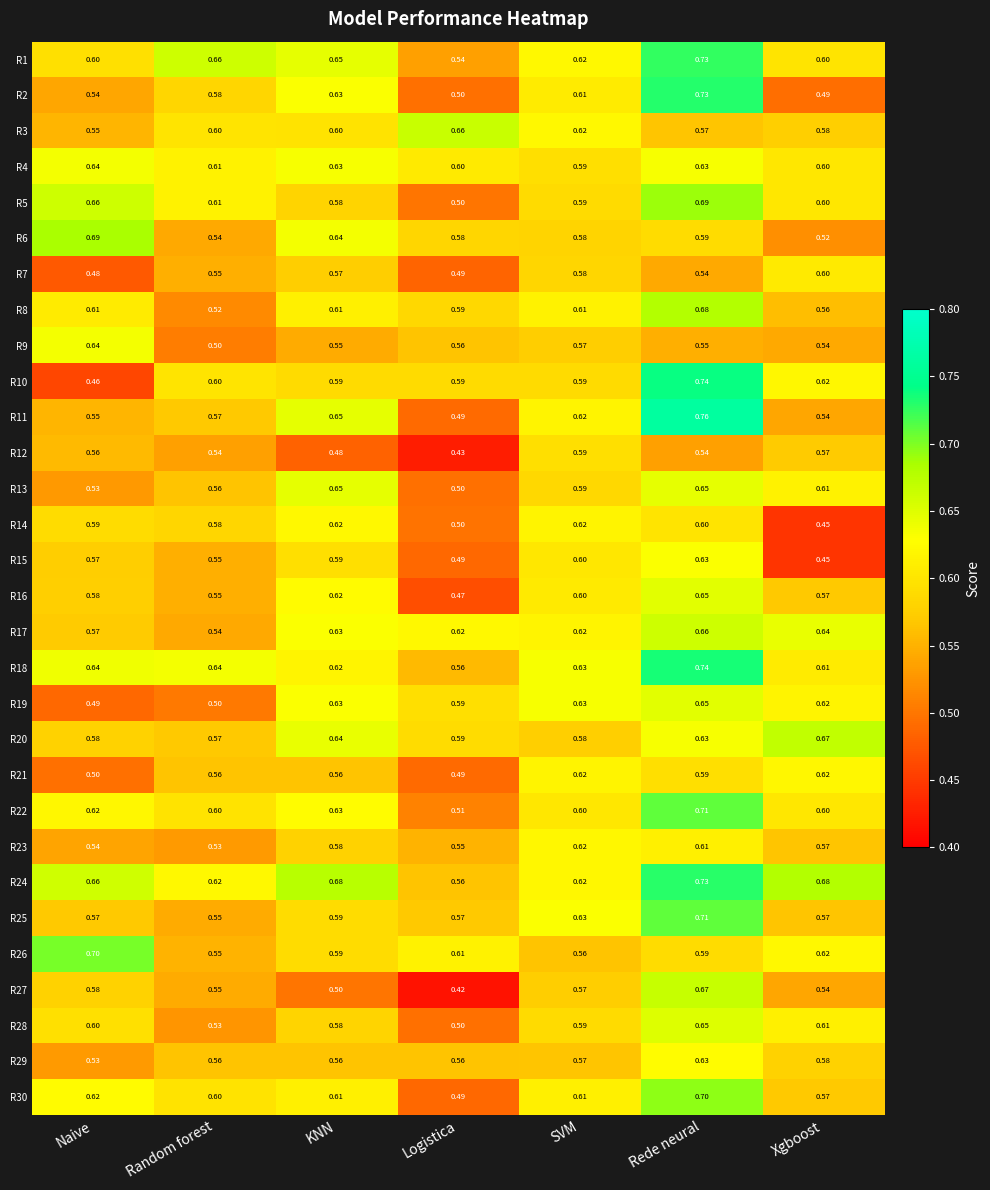

Is the value of R30 at Xgboost greater than the value of R8 at Naive?

No